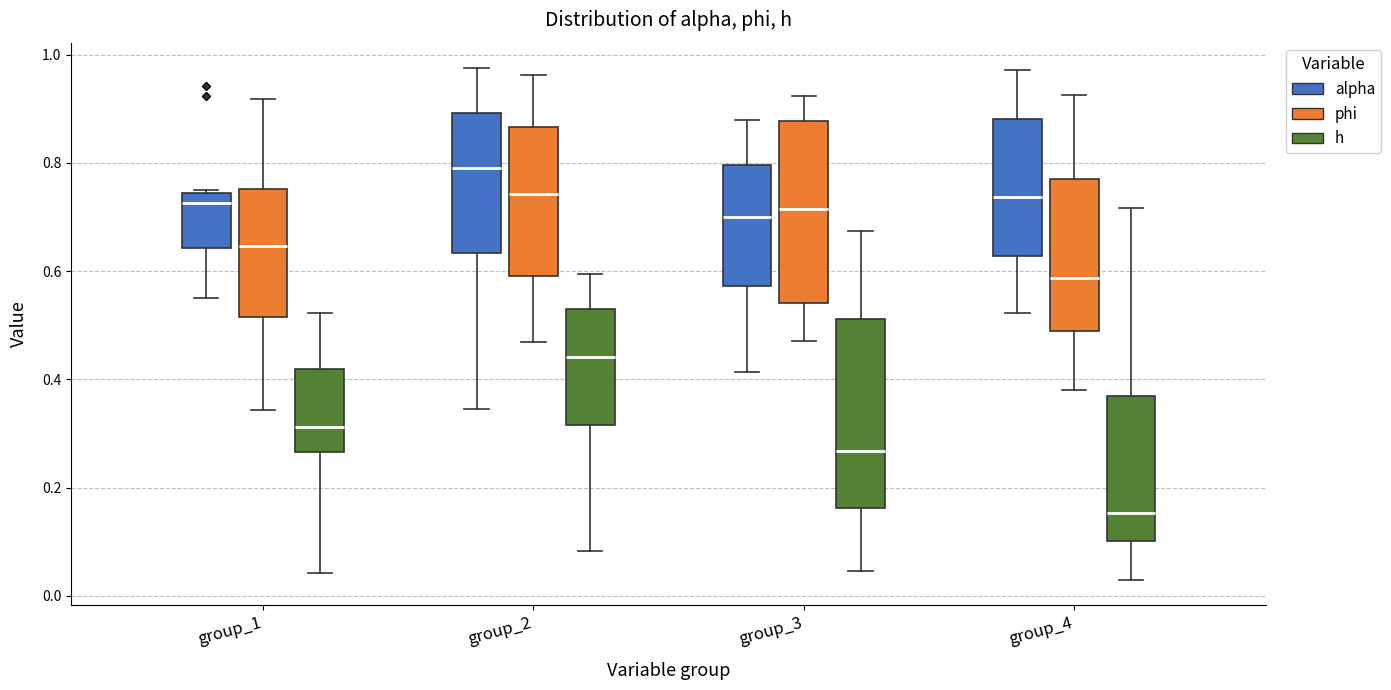

Reading left to right, transcribe this box plot: for each box, give where its median line is, the range the box spans, and where its two whiskers end, as read against the y-axis. The values are not printed on the chart, so give them approximately, as read against the axis.

group_1 (alpha): median 0.72, box 0.64 to 0.74, whiskers 0.56 to 0.76
group_1 (phi): median 0.64, box 0.52 to 0.76, whiskers 0.34 to 0.92
group_1 (h): median 0.32, box 0.26 to 0.42, whiskers 0.04 to 0.52
group_2 (alpha): median 0.80, box 0.64 to 0.90, whiskers 0.34 to 0.98
group_2 (phi): median 0.74, box 0.60 to 0.86, whiskers 0.46 to 0.96
group_2 (h): median 0.44, box 0.32 to 0.54, whiskers 0.08 to 0.60
group_3 (alpha): median 0.70, box 0.58 to 0.80, whiskers 0.42 to 0.88
group_3 (phi): median 0.72, box 0.54 to 0.88, whiskers 0.48 to 0.92
group_3 (h): median 0.26, box 0.16 to 0.52, whiskers 0.04 to 0.68
group_4 (alpha): median 0.74, box 0.62 to 0.88, whiskers 0.52 to 0.98
group_4 (phi): median 0.58, box 0.48 to 0.76, whiskers 0.38 to 0.92
group_4 (h): median 0.16, box 0.10 to 0.36, whiskers 0.04 to 0.72